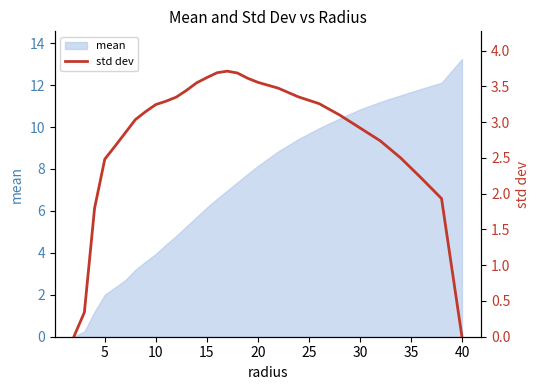

Where does the mean series first go above 6?

15